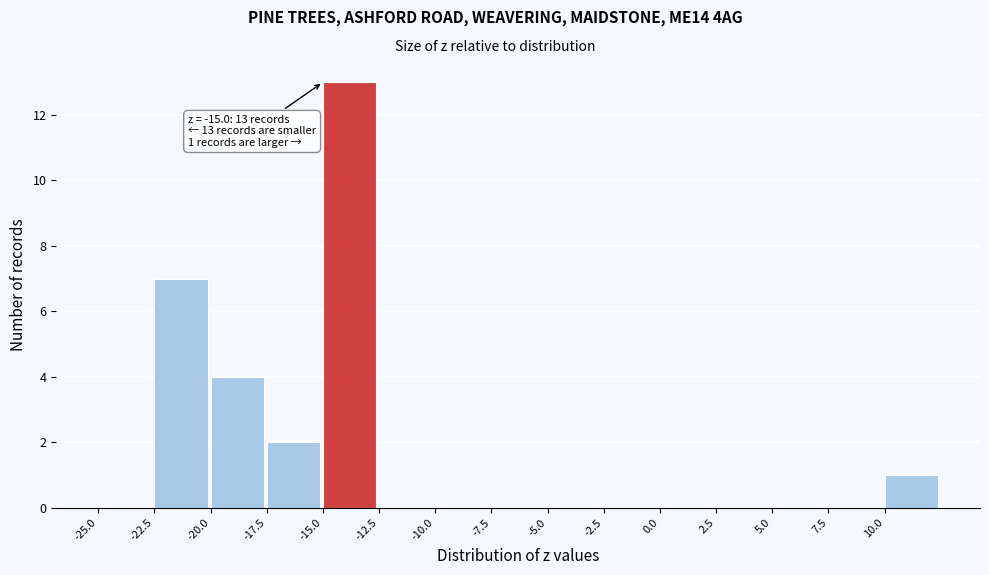

Which range on the x-axis has the tallest bar?

-15.0 to -12.5